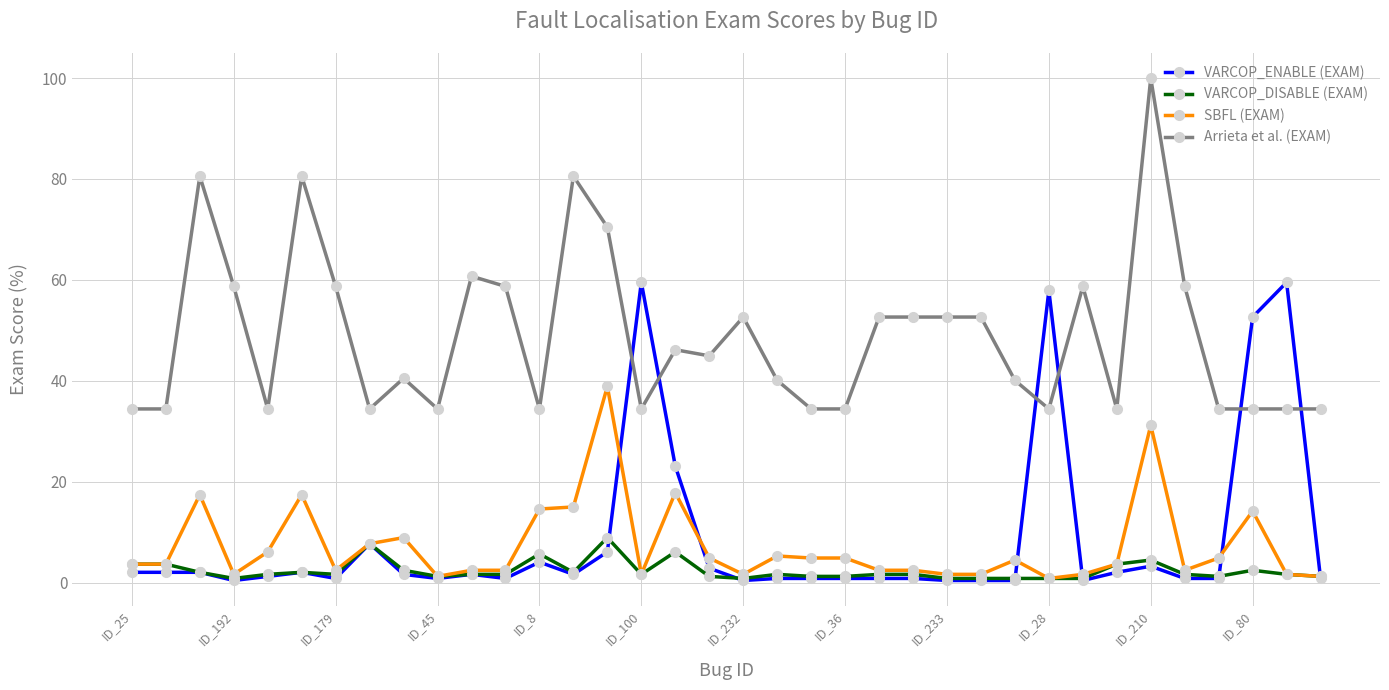

Which series has the largest range (max minus min)?

Arrieta et al. (EXAM)